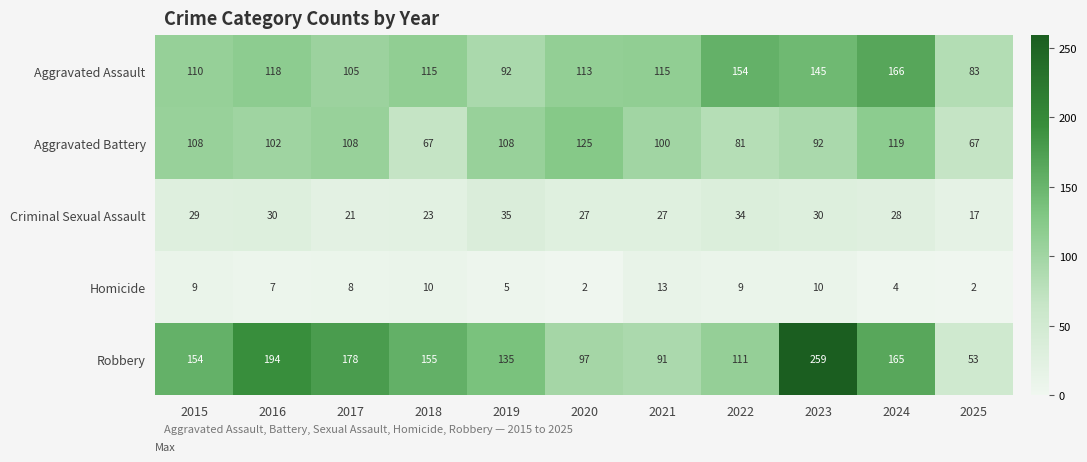

Rank the series at 2019 from lowest to highest value.

Homicide, Criminal Sexual Assault, Aggravated Assault, Aggravated Battery, Robbery